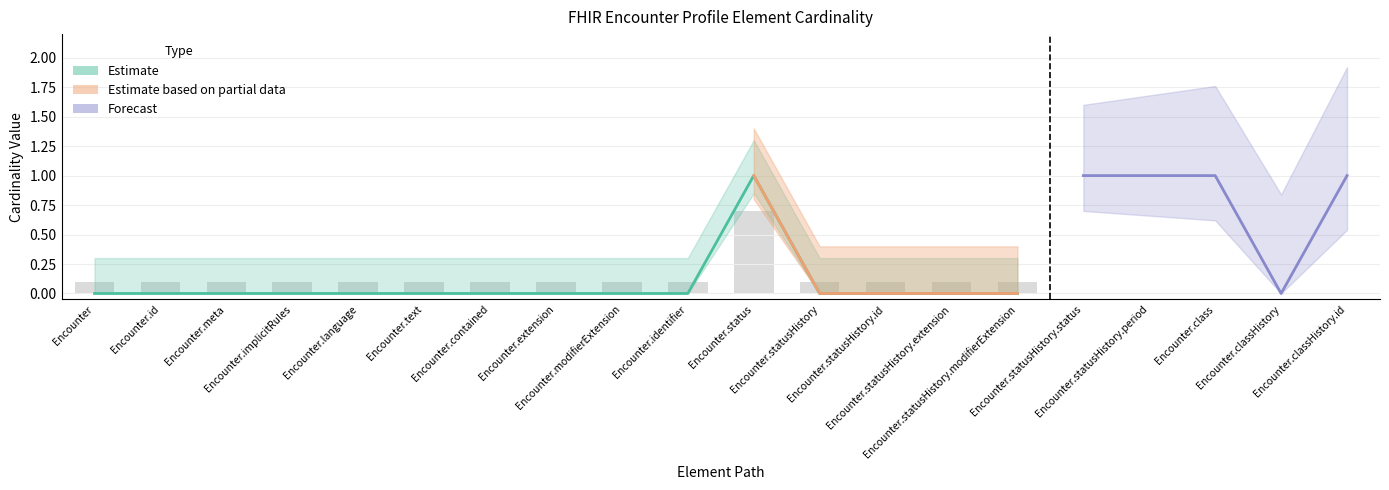

What position from the left is Encounter.class?

18